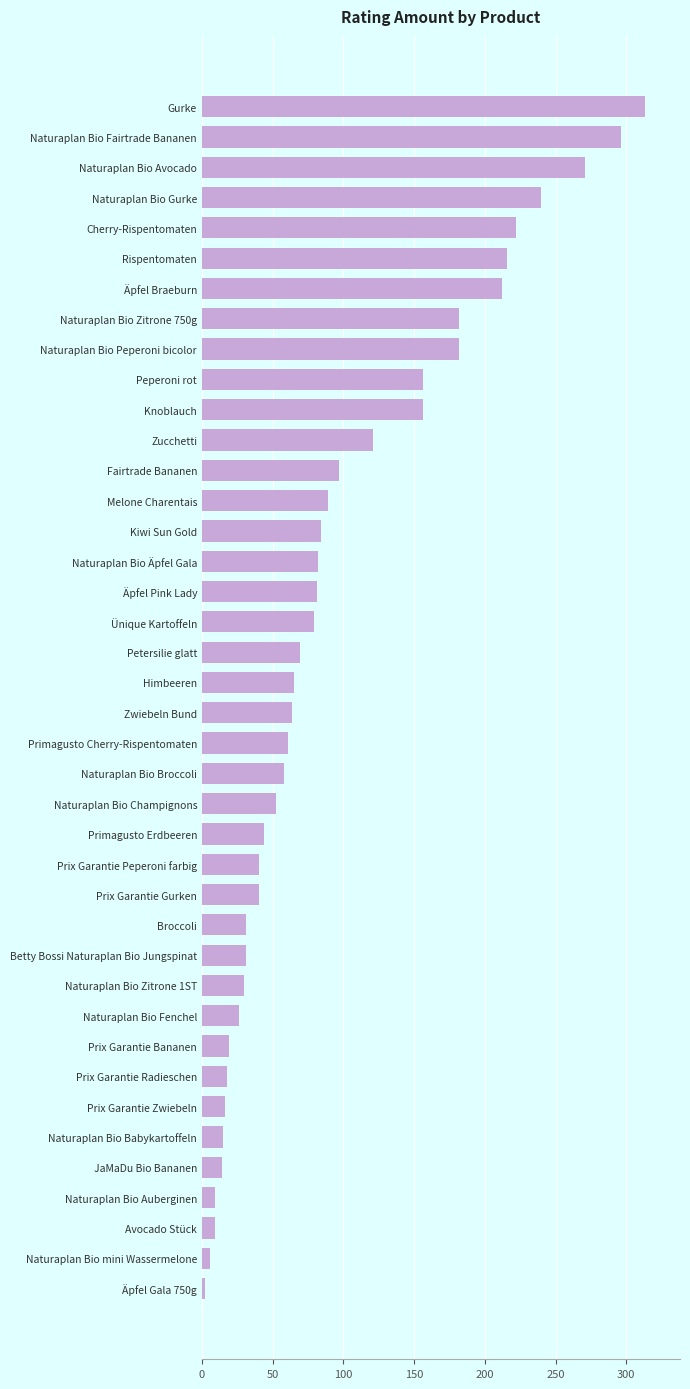

What is the label of the 11th bar from the bottom?

Naturaplan Bio Zitrone 1ST